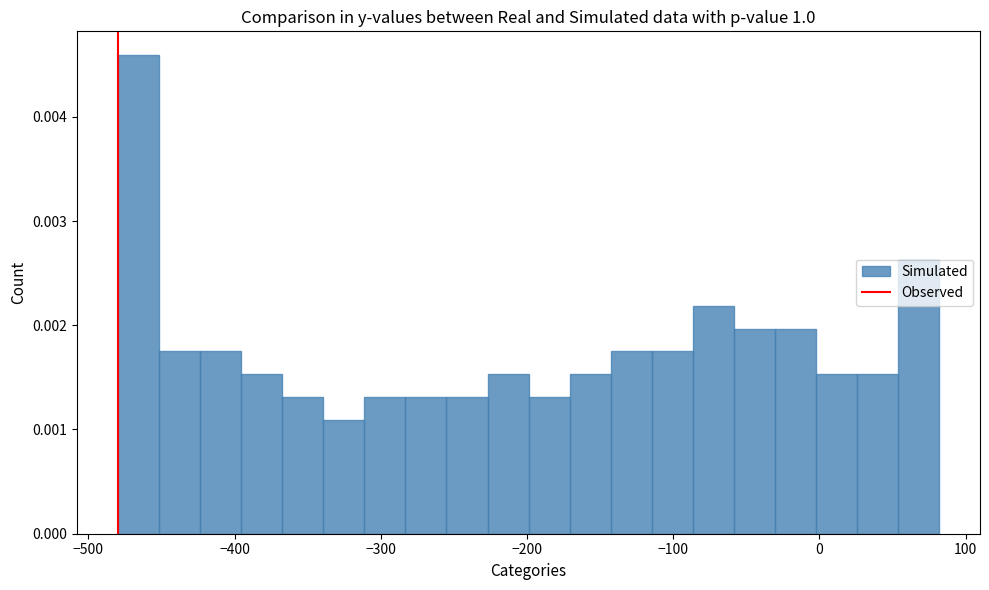

Read against the x-axis, roughly where is the centre of the tallest bar?

-470